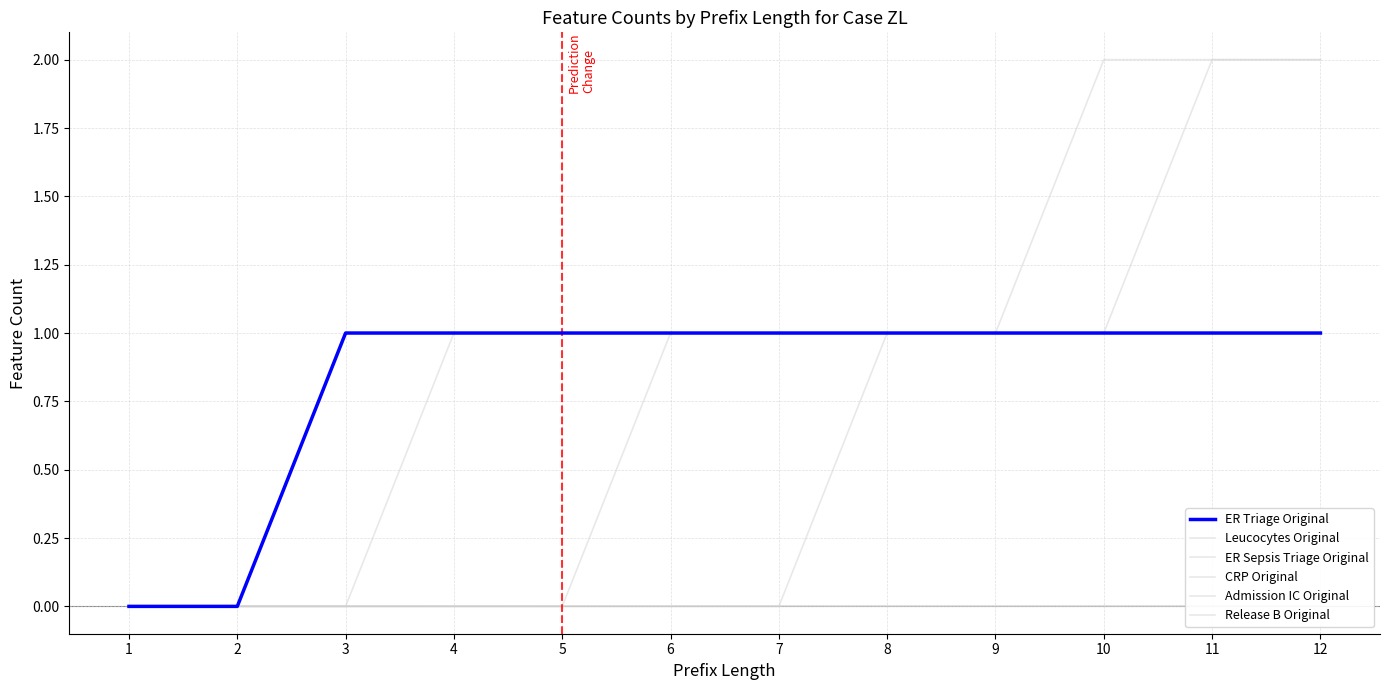

What are all the series names shown in the legend?

ER Triage Original, Leucocytes Original, ER Sepsis Triage Original, CRP Original, Admission IC Original, Release B Original